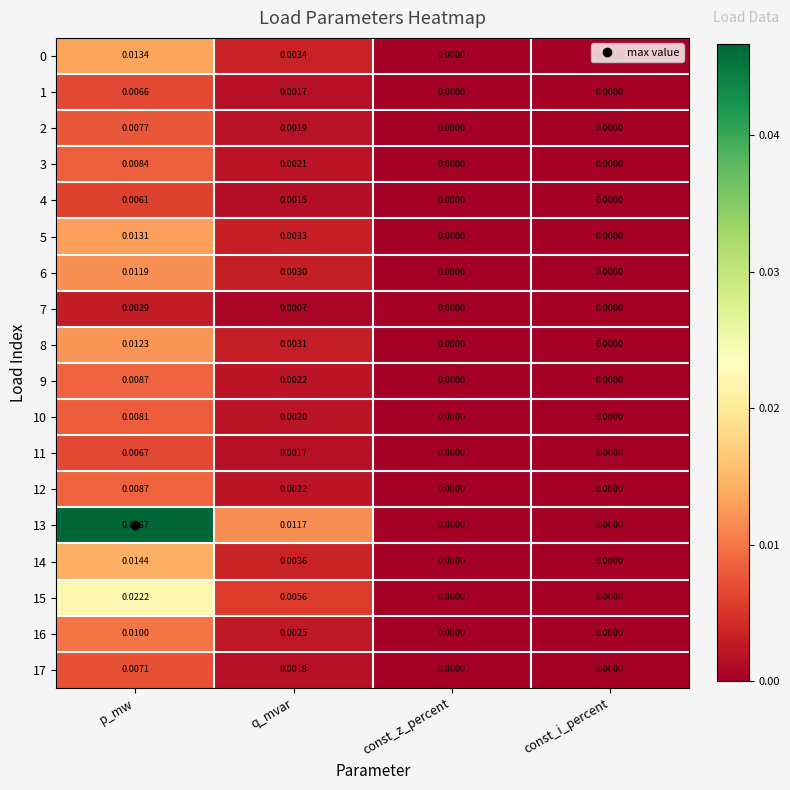

How many data points in 7 are above 0?

2